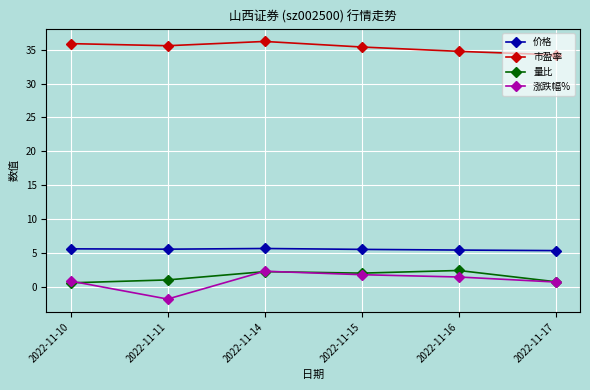

Which series has the widest spread of values?

涨跌幅%